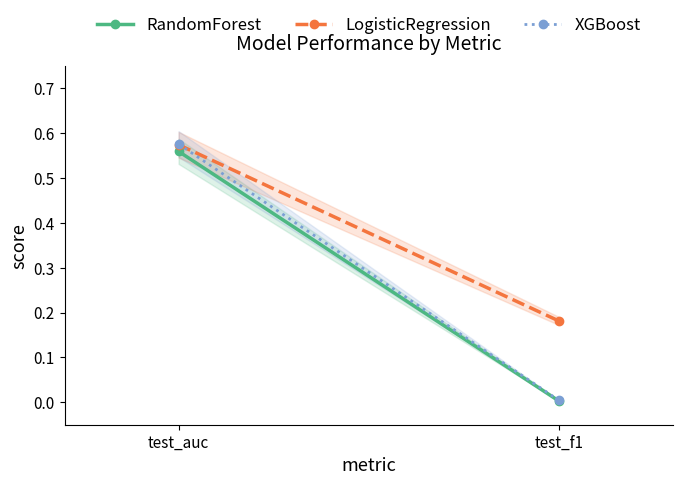

What is the spread (max minus min) of values at test_f1?

0.2